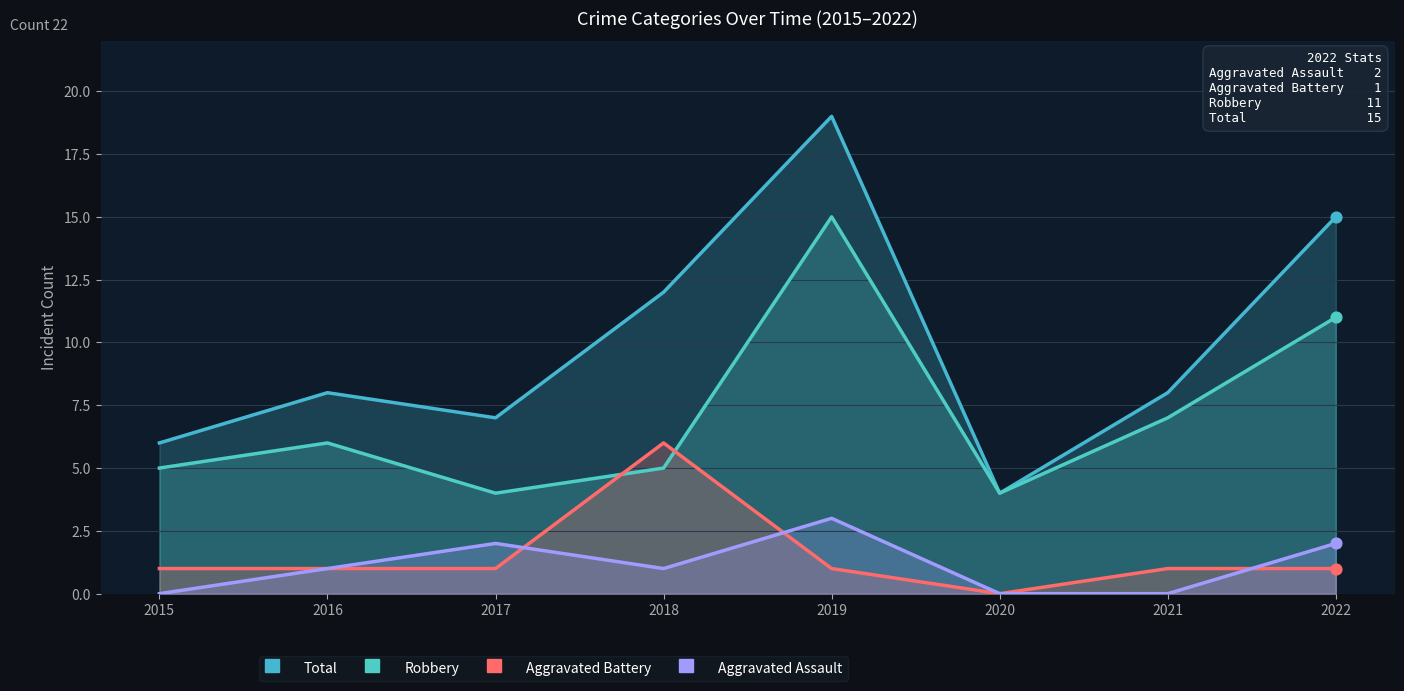

What is the total value across all series at 2016?

16